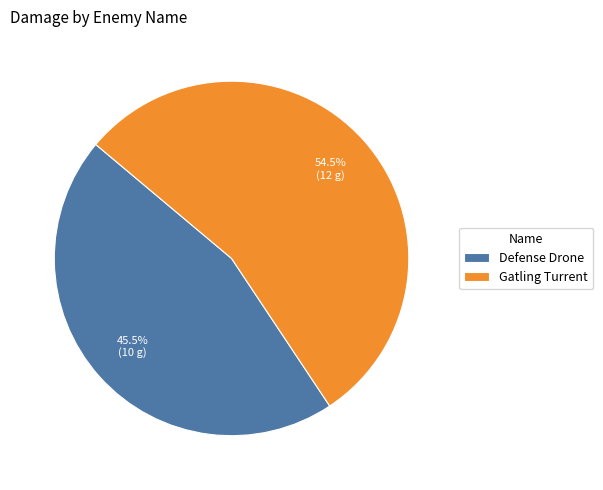

Count the number of slices in the pie.

2